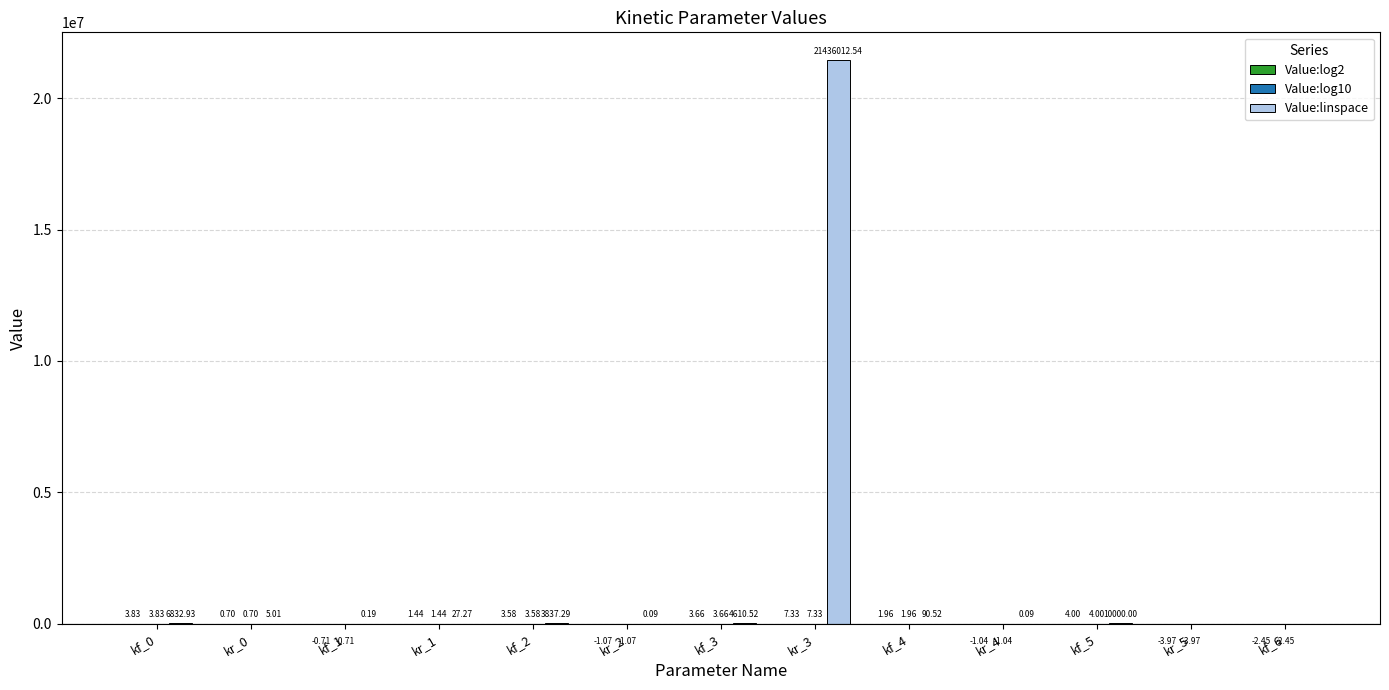

Which series has the largest total across all categories?

Value:linspace